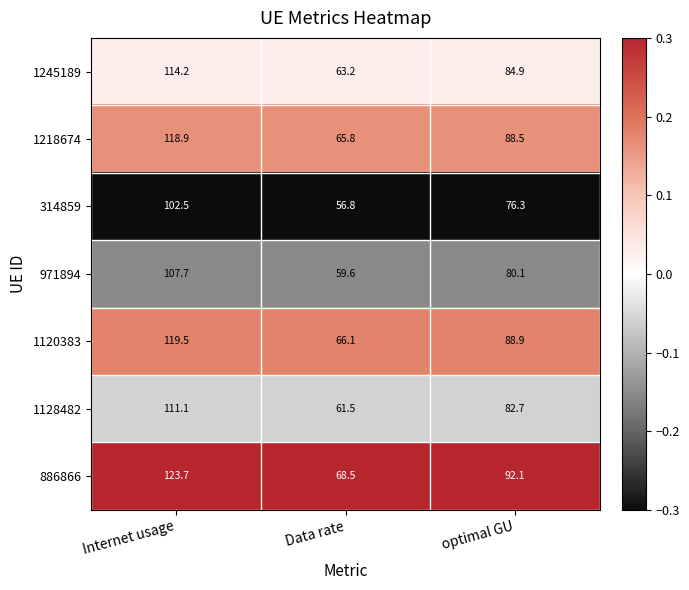

Is it true that 1120383 equals 112.5 at Data rate?

False